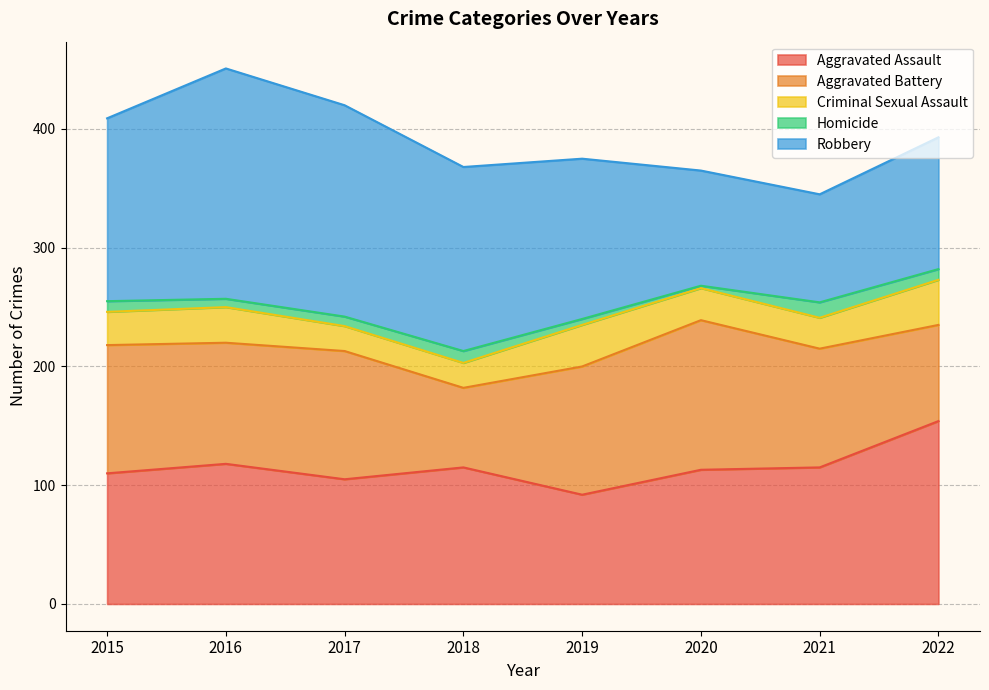

List the labels in order of Criminal Sexual Assault value, largest first.

2022, 2019, 2016, 2015, 2020, 2021, 2017, 2018